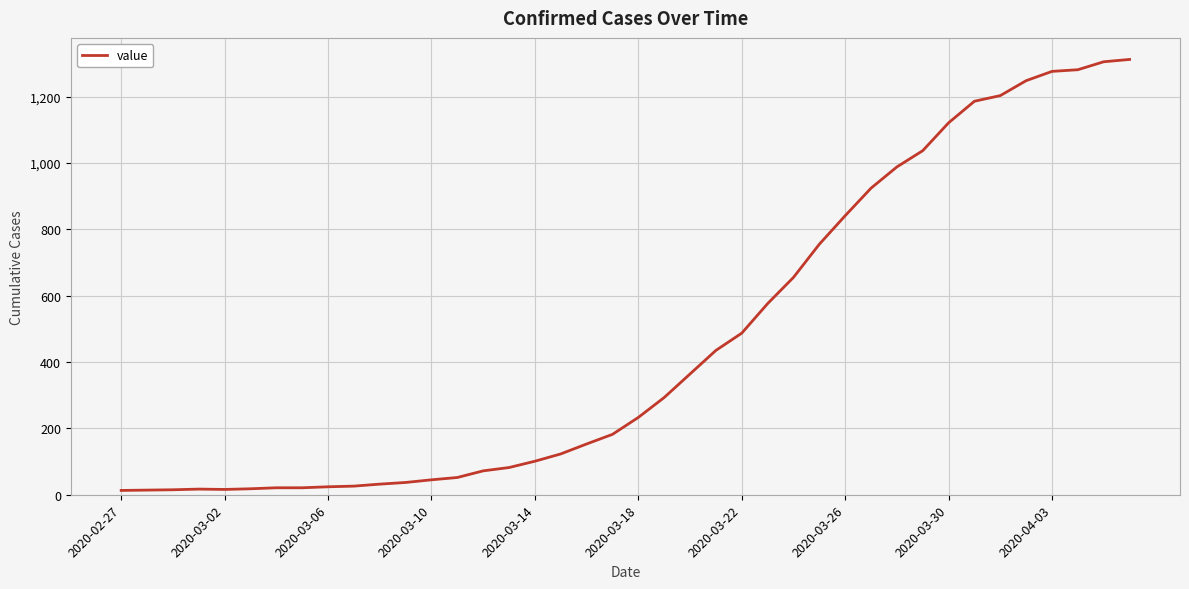

What is the maximum value shown in the chart?

1312